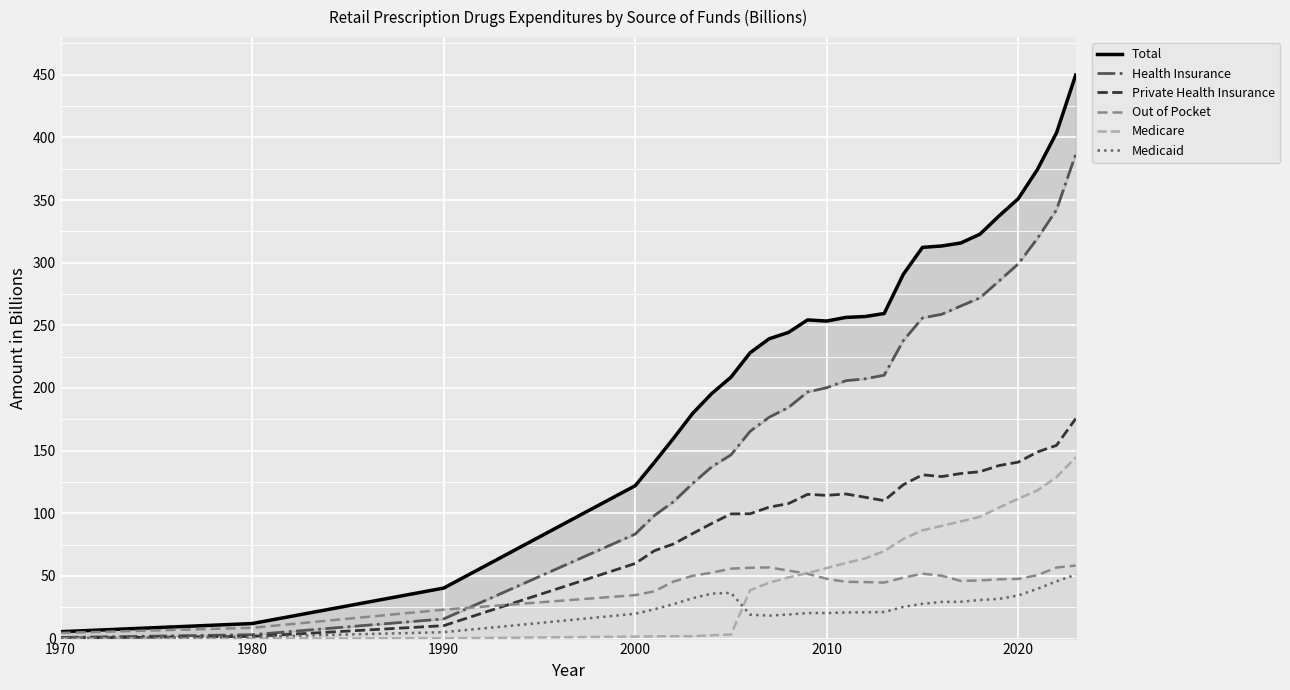

True or false: Total and Private Health Insurance intersect in this chart.

False